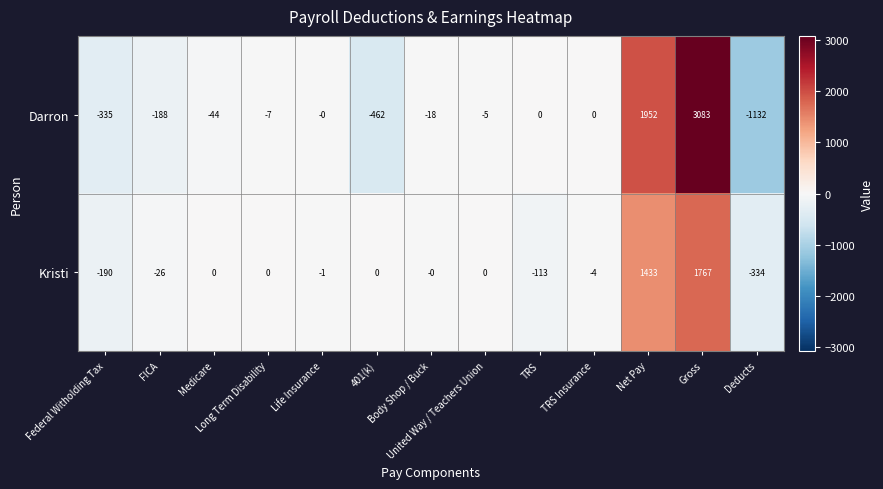

How many values in Darron are below zero?

8